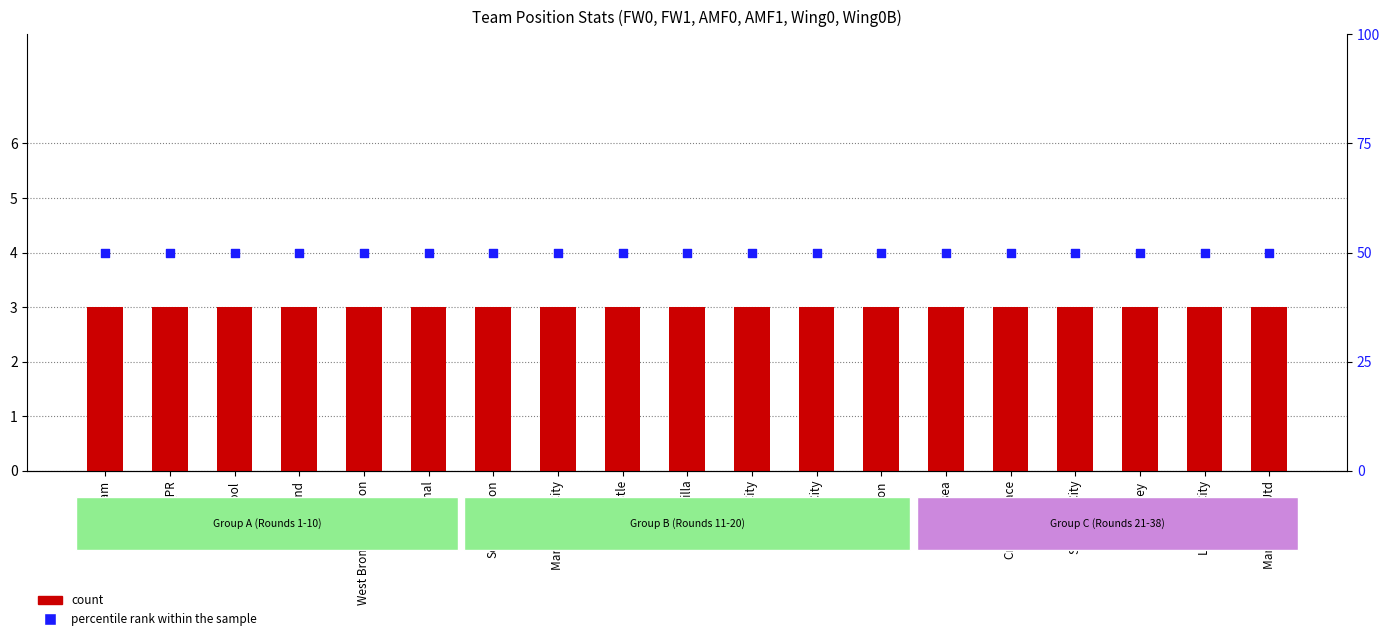

At which category is the sum across all series the highest?

Westham